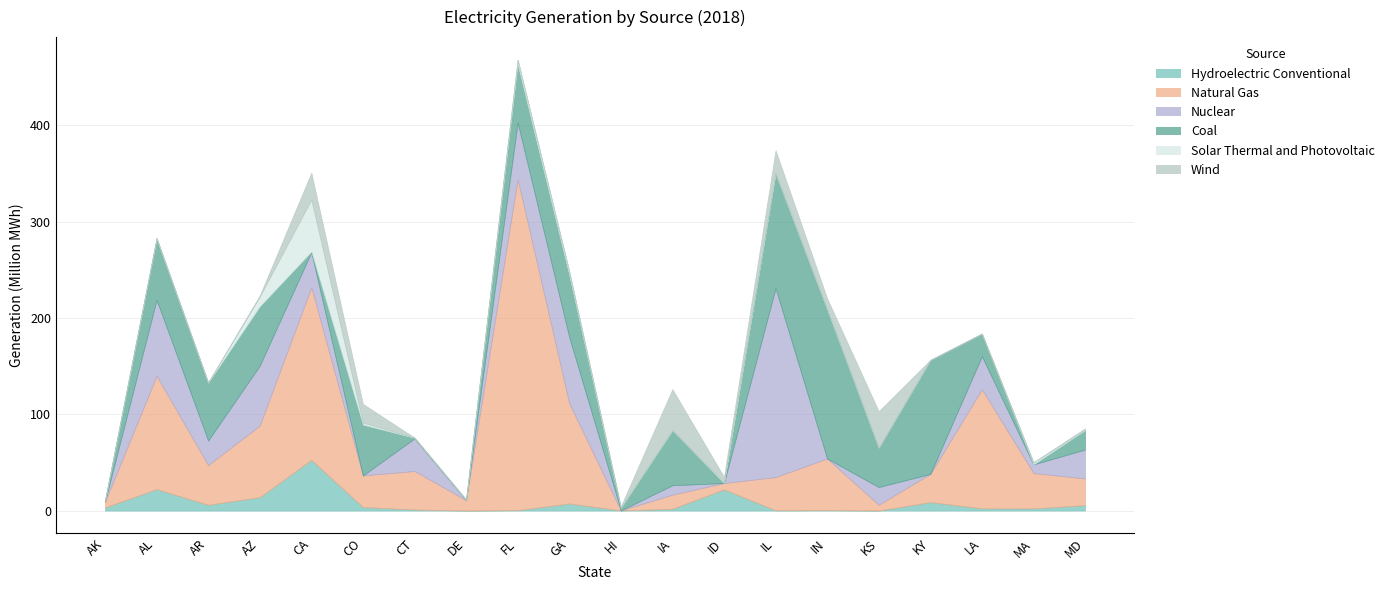

How many data points in Solar Thermal and Photovoltaic are above 581434?

9